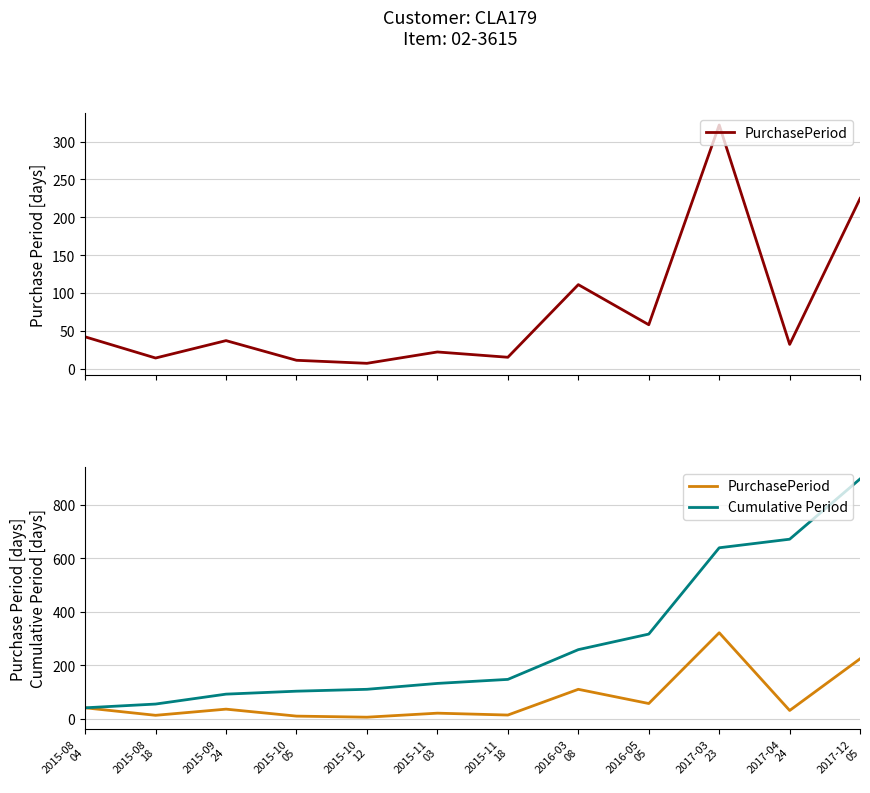

How many interior local peaks does the PurchasePeriod series have?

4